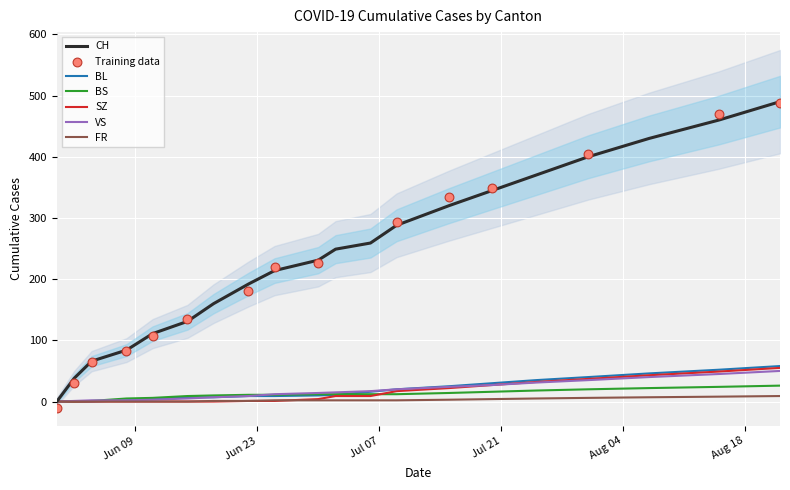

At which category is the sum across all series the highest?

2020-08-22